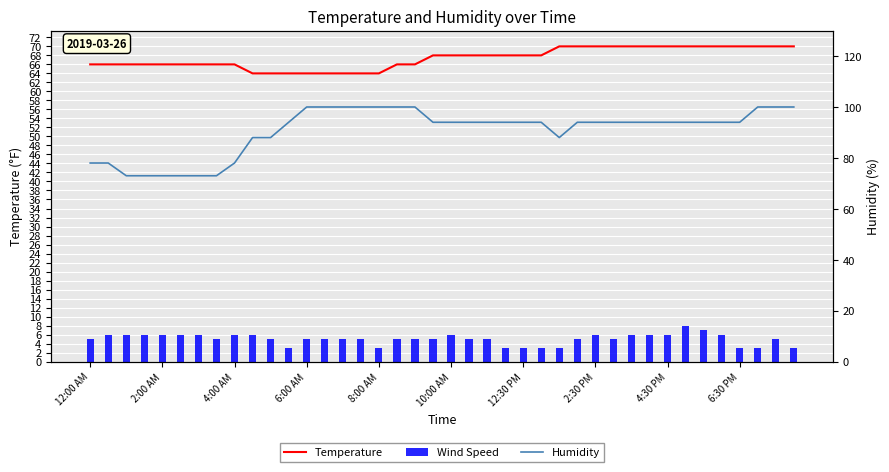

Reading left to right, list all the values displayed in this chart.

Temperature: 66	66	66	66	66	66	66	66	66	64	64	64	64	64	64	64	64	66	66	68	68	68	68	68	68	68	70	70	70	70	70	70	70	70	70	70	70	70	70	70
Wind Speed: 5	6	6	6	6	6	6	5	6	6	5	3	5	5	5	5	3	5	5	5	6	5	5	3	3	3	3	5	6	5	6	6	6	8	7	6	3	3	5	3
Humidity: 78	78	73	73	73	73	73	73	78	88	88	94	100	100	100	100	100	100	100	94	94	94	94	94	94	94	88	94	94	94	94	94	94	94	94	94	94	100	100	100